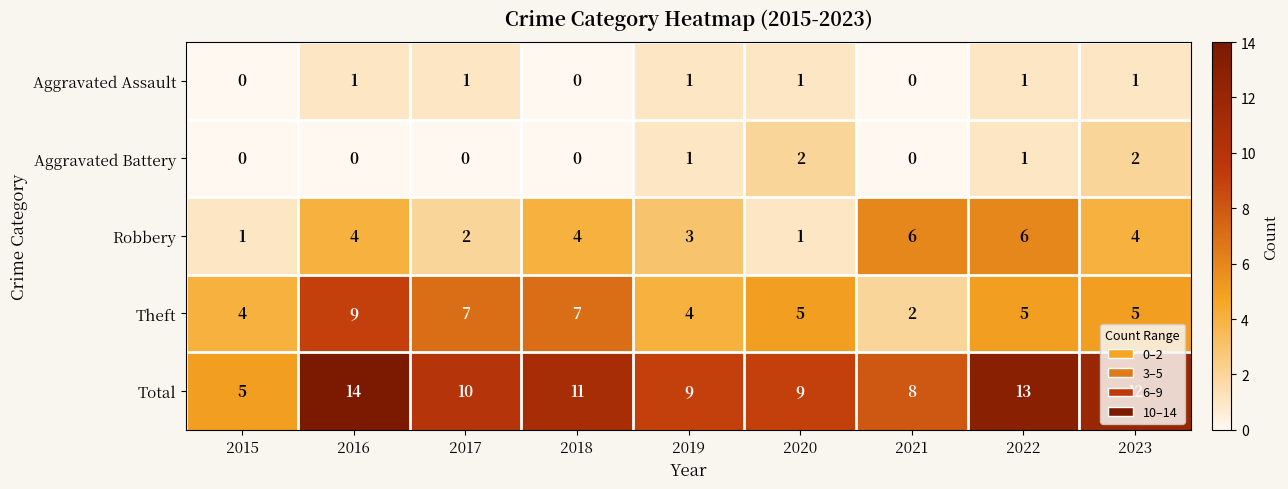

What is the sum of all Total values?

91